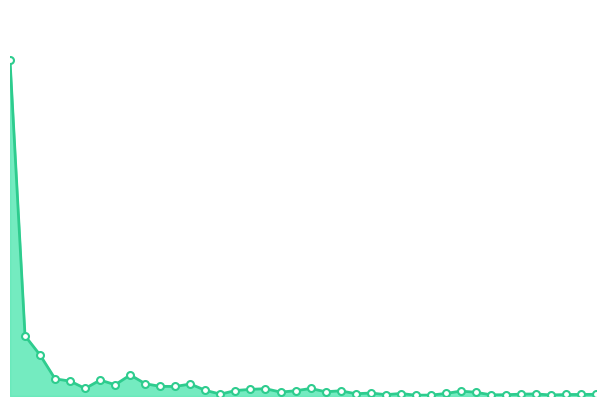

Rank the categories by value from lowest to highest.

2016-12-06, 2016-12-07, 2016-12-19, 2016-12-13, 2016-12-14, 2016-12-02, 2016-12-20, 2016-12-21, 2016-12-22, 2016-12-15, 2016-11-17, 2016-12-16, 2016-11-30, 2016-12-05, 2016-12-08, 2016-12-01, 2016-12-12, 2016-11-23, 2016-11-28, 2016-12-09, 2016-11-29, 2016-11-24, 2016-11-18, 2016-11-16, 2016-11-21, 2016-11-22, 2016-11-25, 2016-11-04, 2016-11-14, 2016-11-11, 2016-11-08, 2016-11-15, 2016-11-10, 2016-11-03, 2016-11-07, 2016-11-02, 2016-11-09, 2016-11-01, 2016-10-31, 2016-10-28